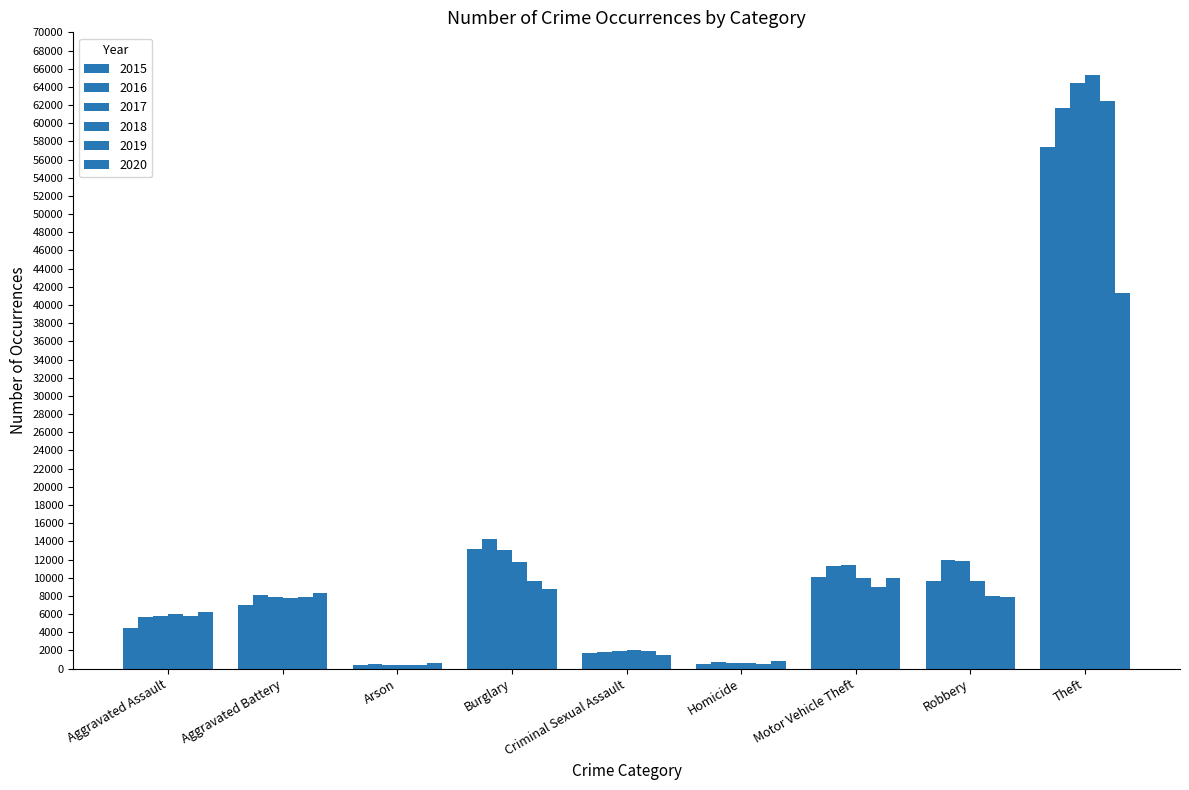

The 2018 series shows 11747 at Burglary. True or false?

True